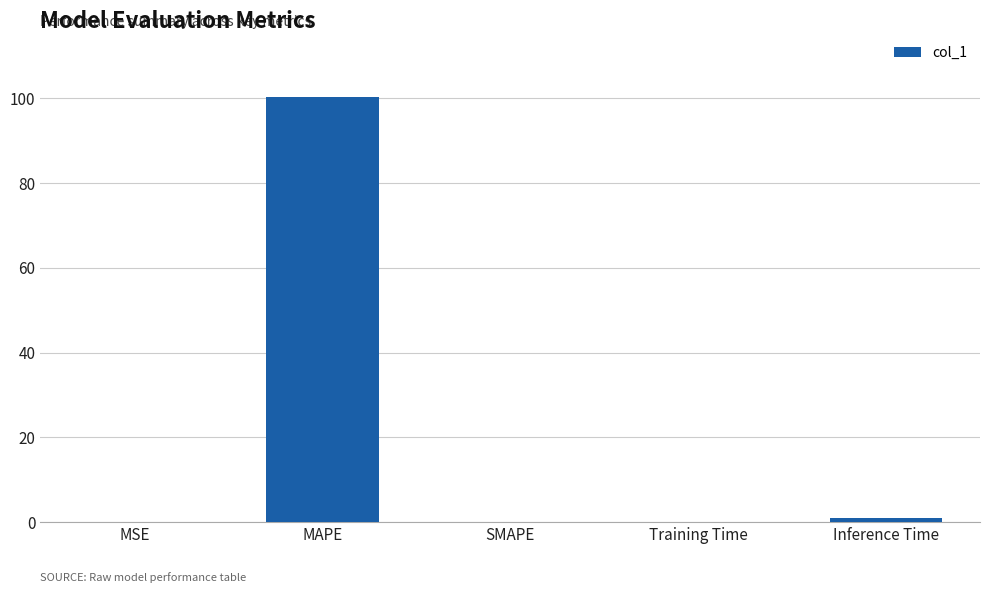

Which category has the highest value across all series?

MAPE